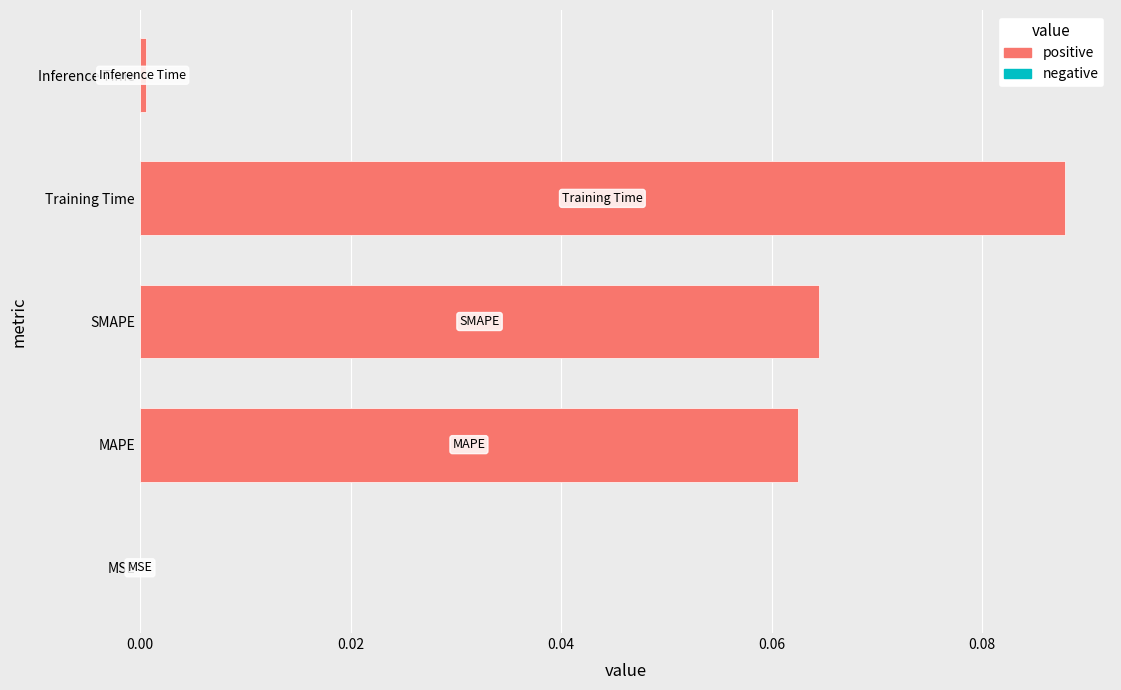

Is it true that the value at Inference Time is 0.0?

True